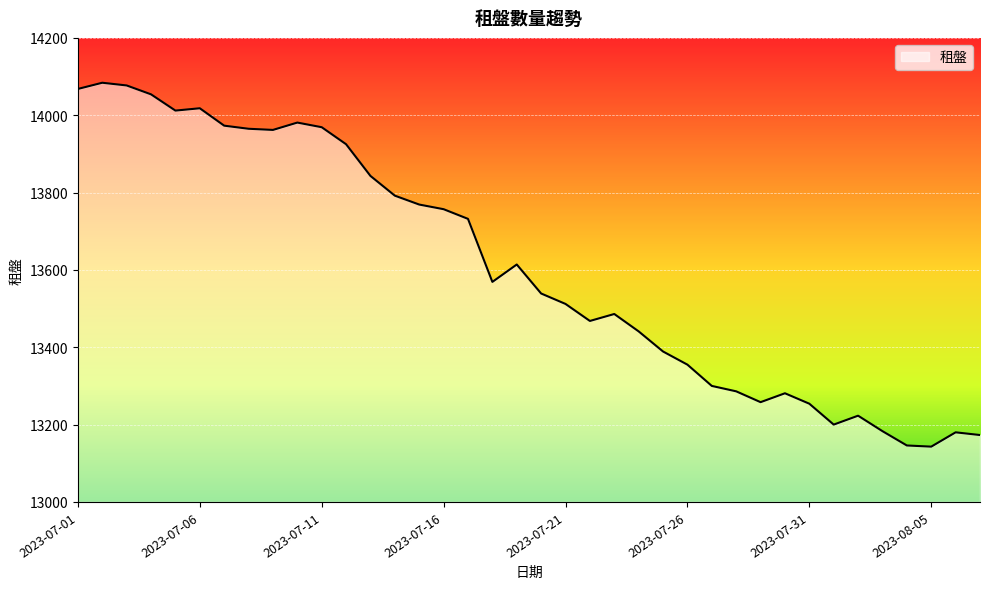

What is the maximum value shown in the chart?

14084